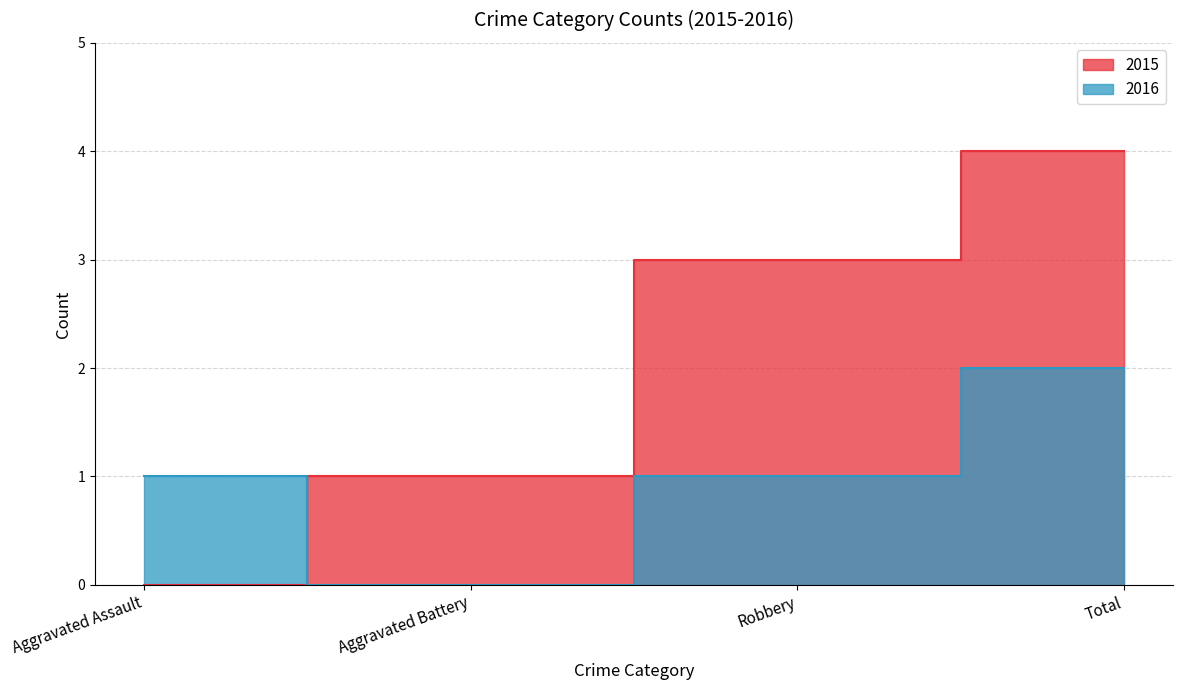

Which series has the largest range (max minus min)?

2015